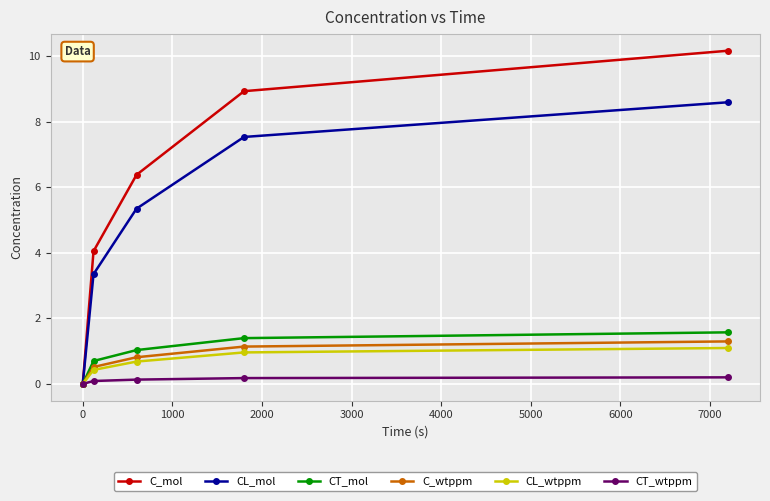

Which series has the largest total across all categories?

C_mol